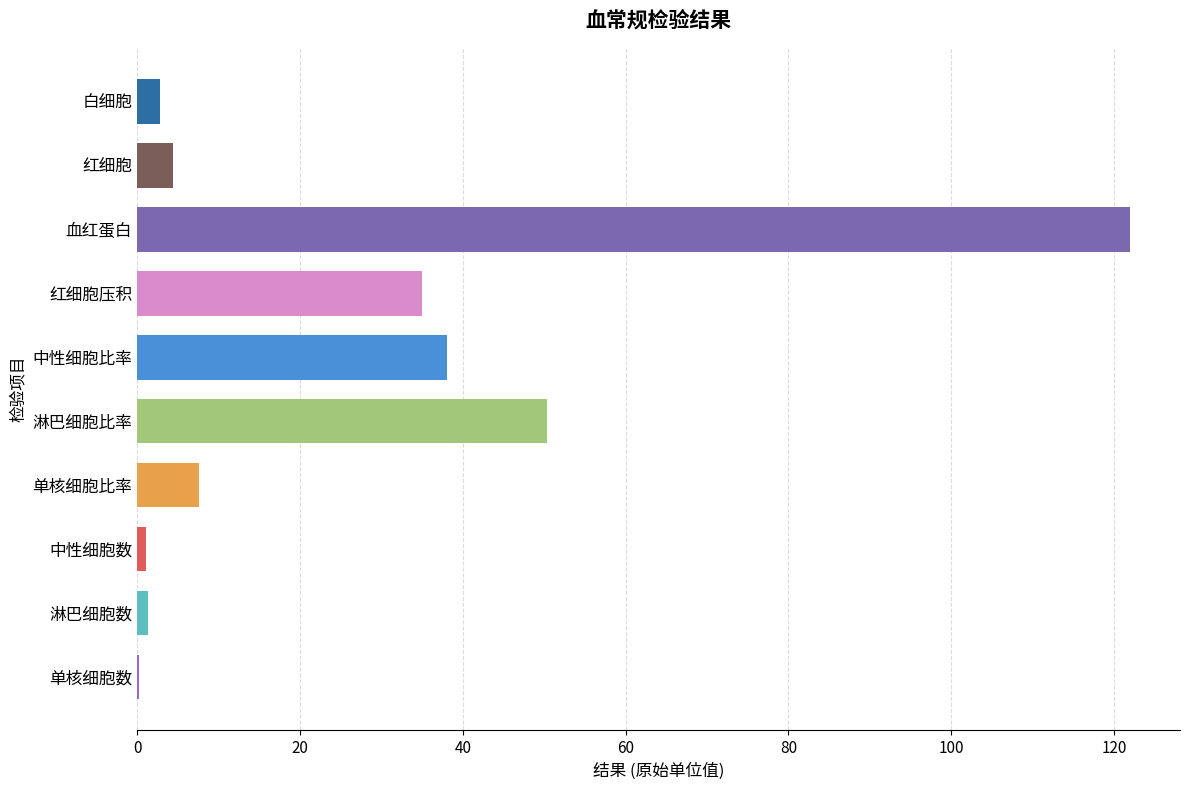

What is the greatest value displayed?

122.0